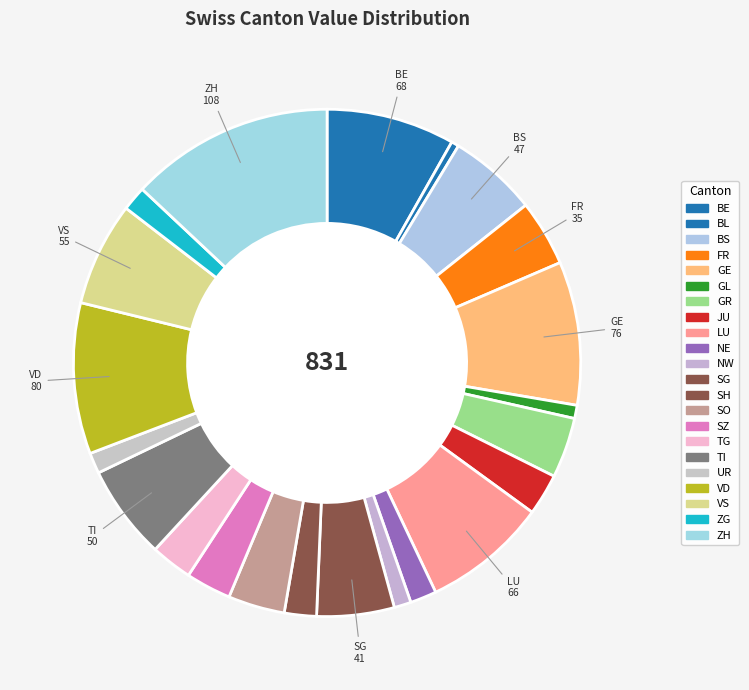

Does any single category account for the majority?

No